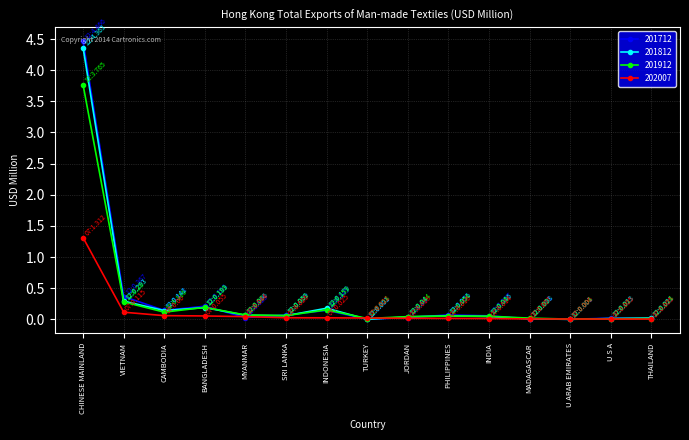

Count the number of data series in this chart.

4